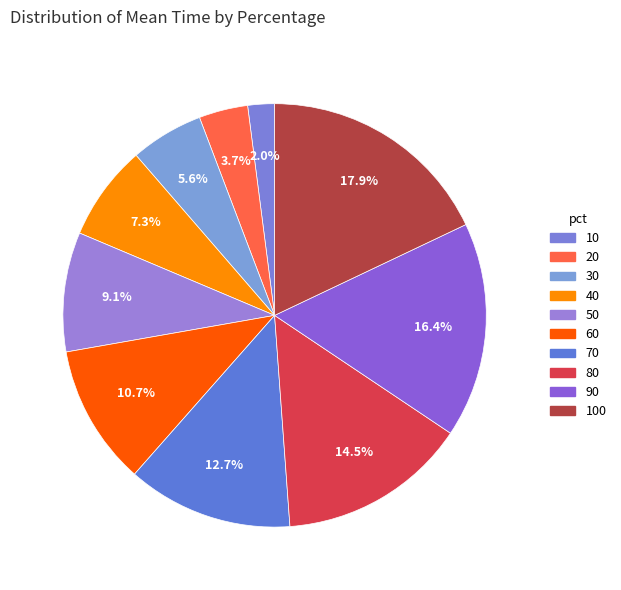

How many slices are in this pie chart?

10